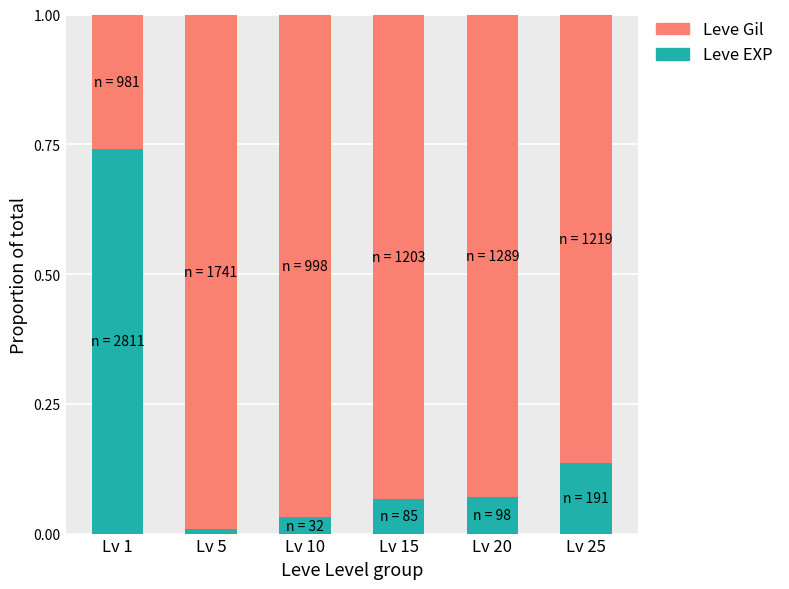

The Leve EXP series shows 0.0 at Lv 10. True or false?

True